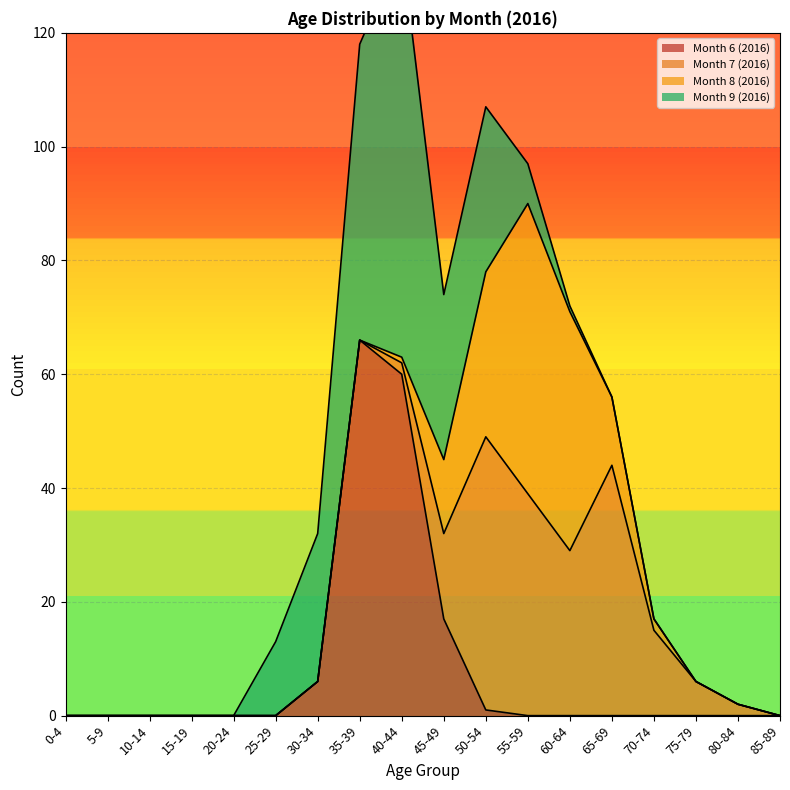

At which label does Month 6 (2016) reach its peak?

35-39